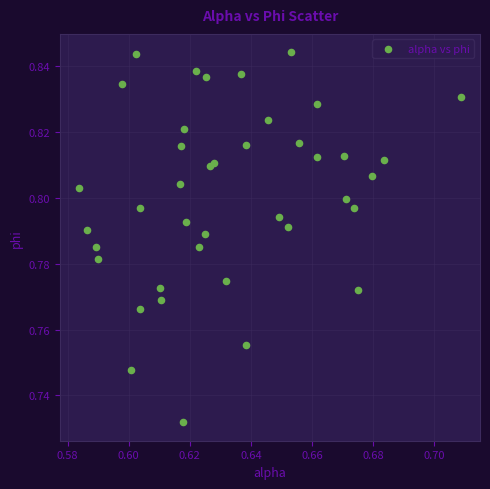

Count the number of points in this scatter plot.

40